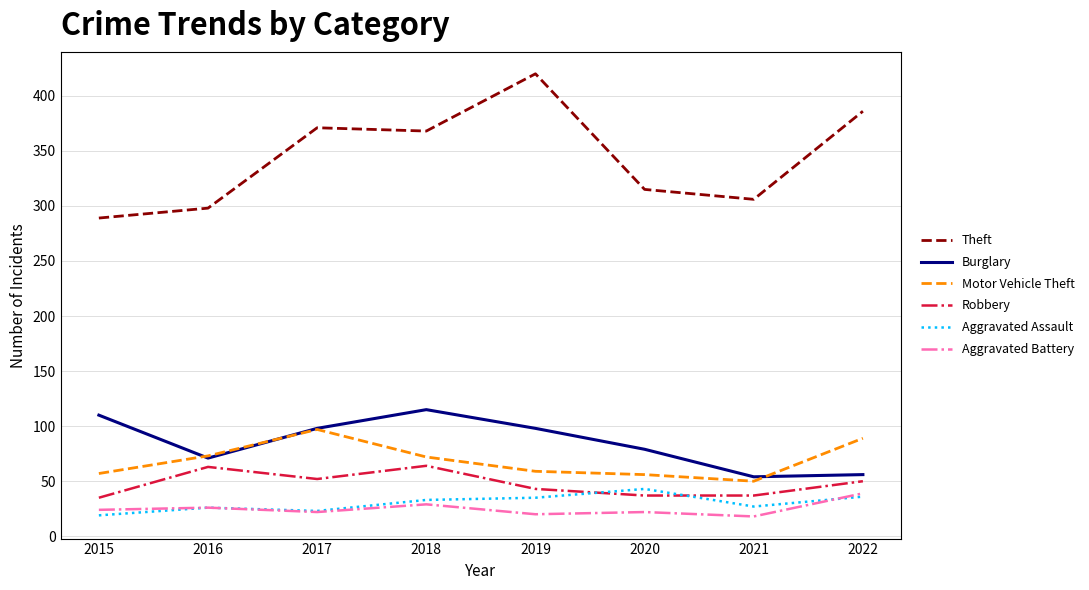

What is the difference between the highest and lowest values at 2018?

339